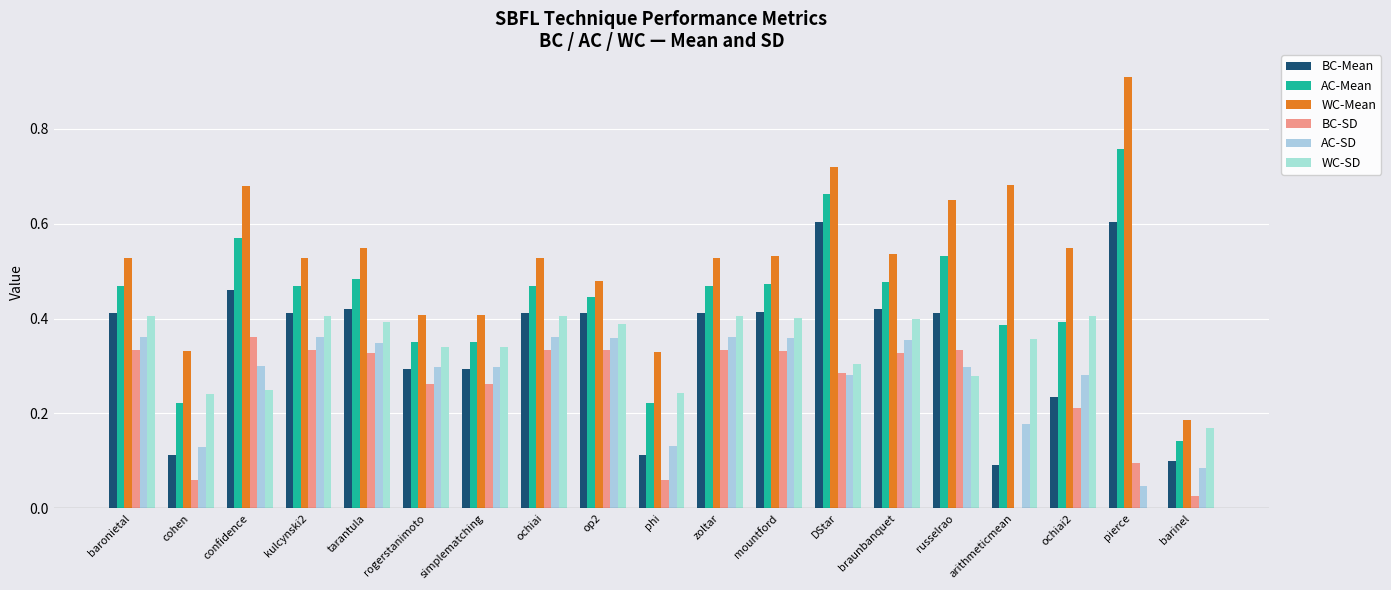

What is the label of the 17th bar from the left?

ochiai2